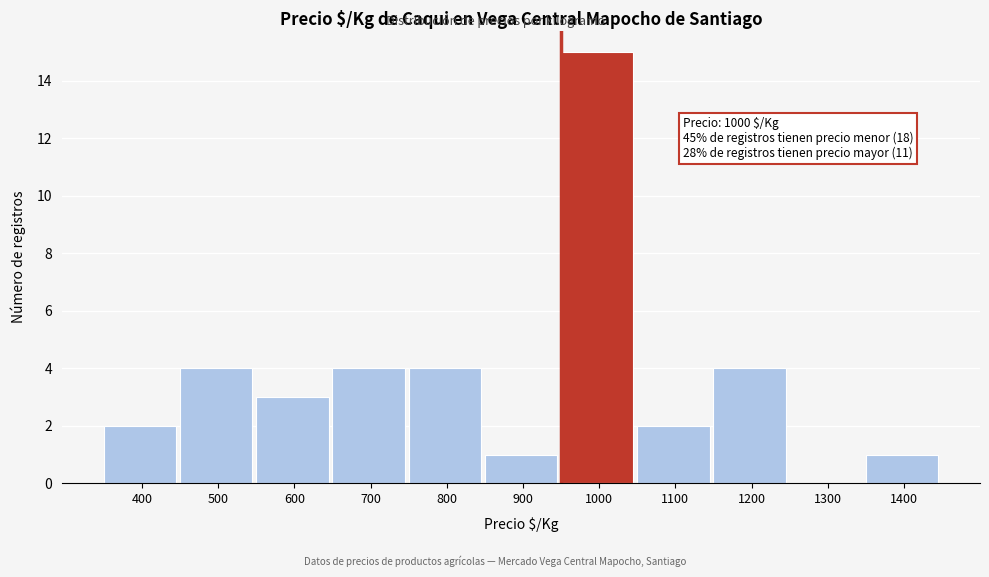

Reading right to left, transcribe all the data shown in this chart.

1400=1	1300=0	1200=4	1100=2	1000=15	900=1	800=4	700=4	600=3	500=4	400=2